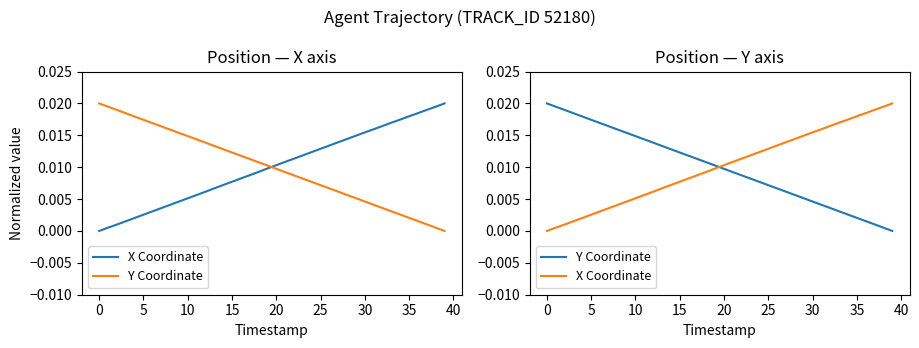

Rank the series by their maximum value, from lowest to highest.

X Coordinate, Y Coordinate